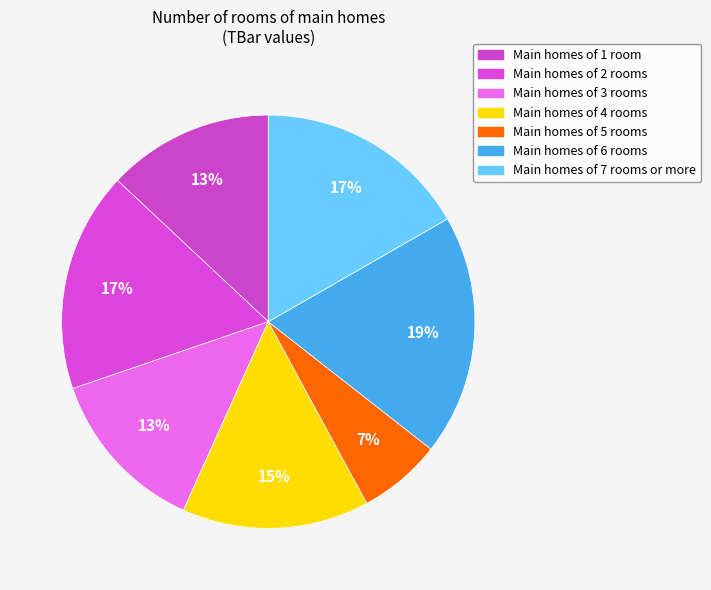

To the nearest percent, what is the difference between the largest and smallest slice percentages?

12%